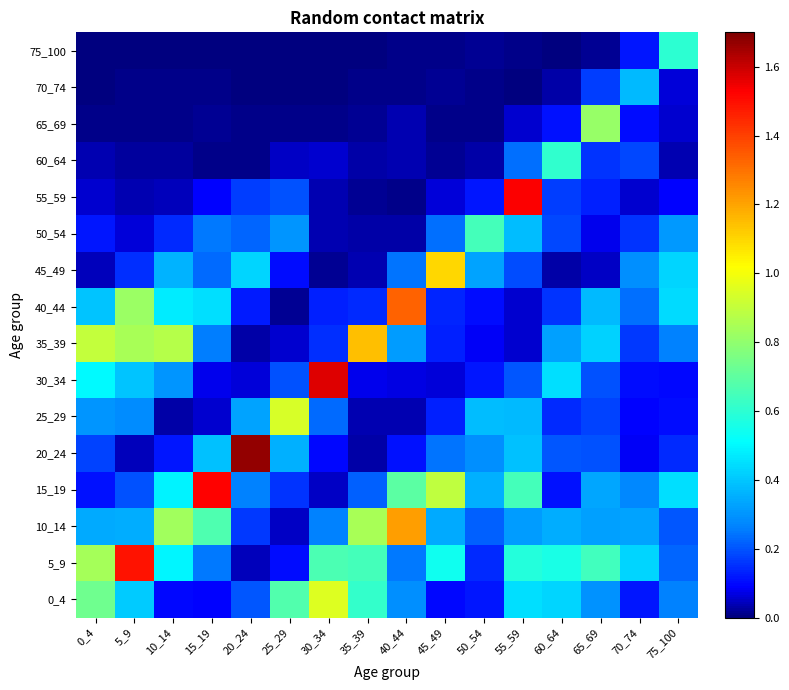

List the series in order of their peak value, highest first.

20_24, 30_34, 55_59, 15_19, 5_9, 40_44, 10_14, 35_39, 45_49, 0_4, 25_29, 65_69, 50_54, 60_64, 75_100, 70_74